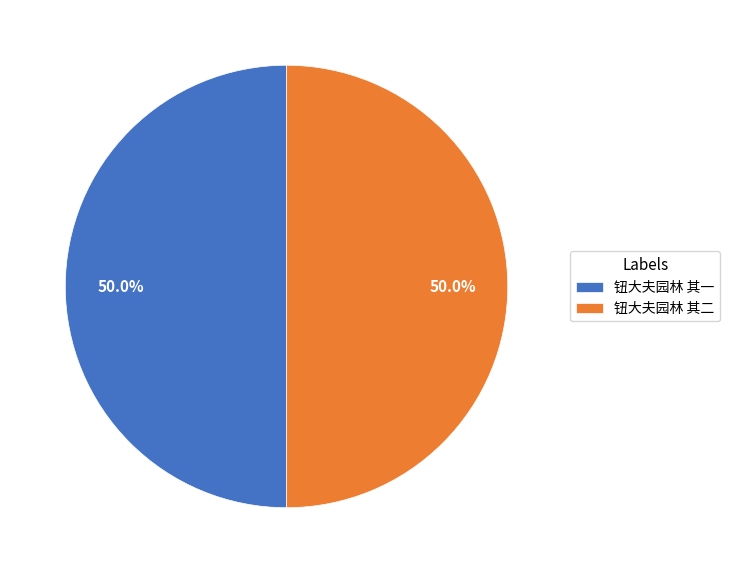

What is the total percentage of 钮大夫园林 其一 and 钮大夫园林 其二?

100.0%